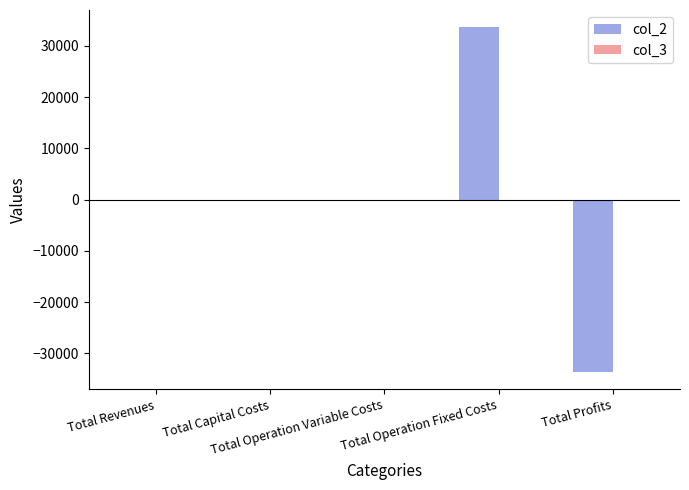

Count the number of data series in this chart.

1